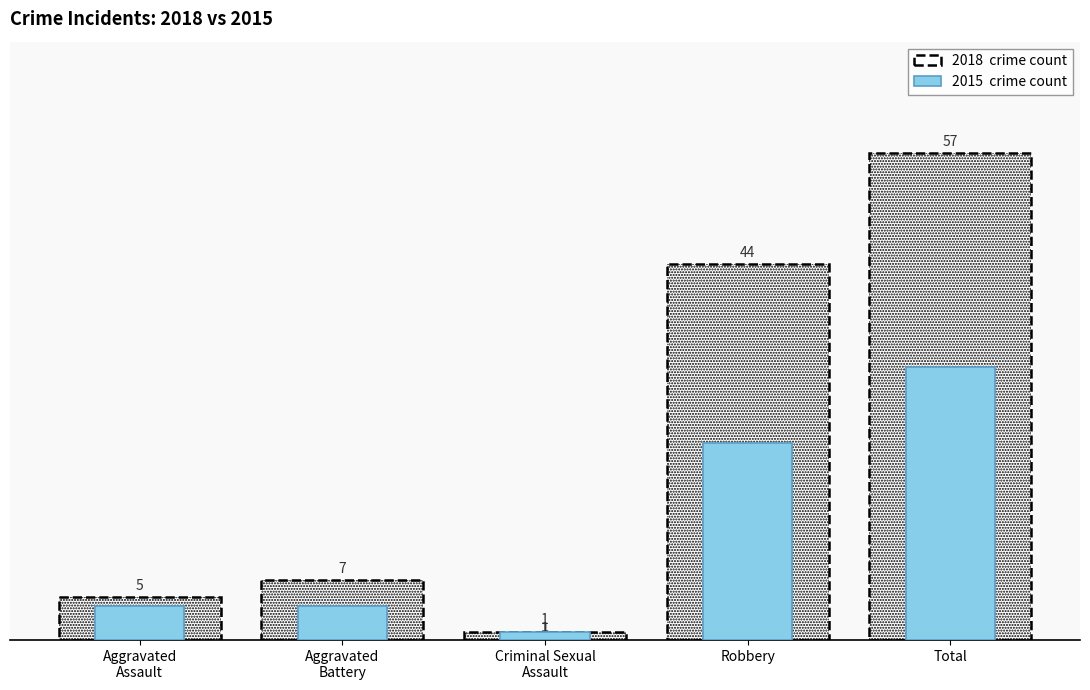

The value of 2015 (Recent Year) at Total is 32. True or false?

True